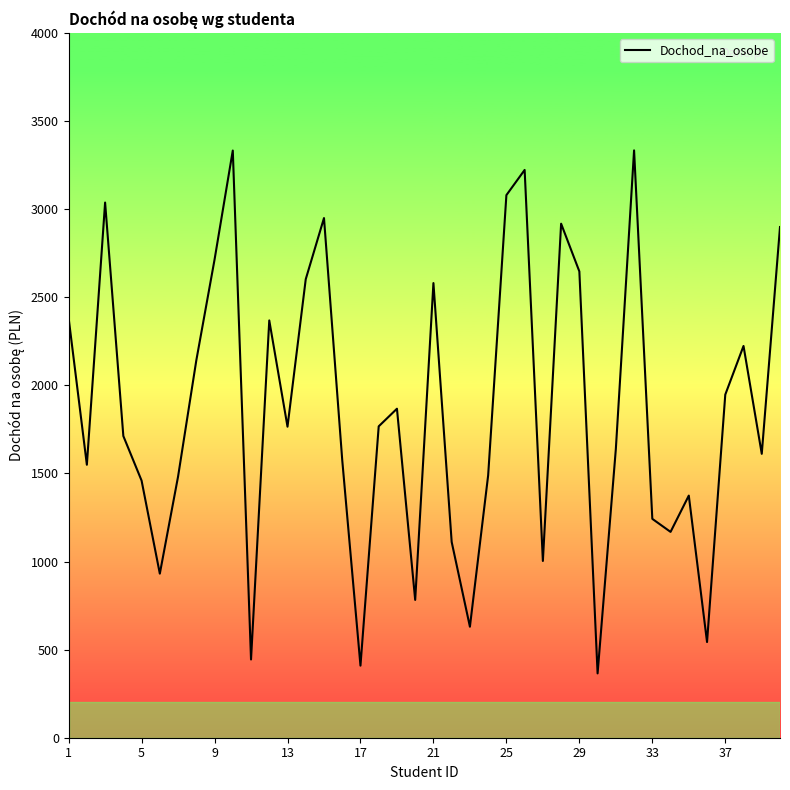

What is the smallest value displayed?

365